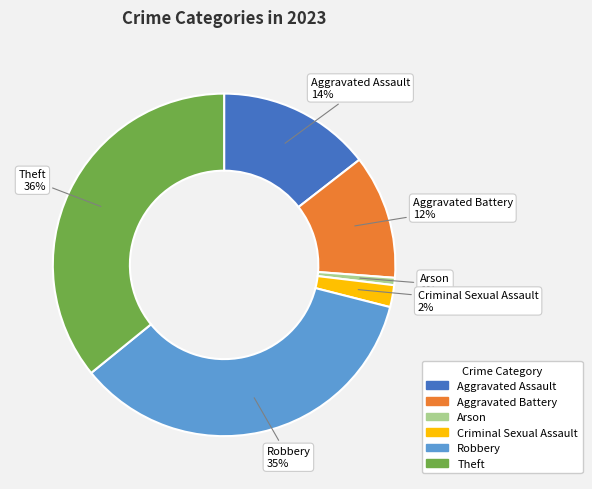

True or false: Arson accounts for 11% of the total.

False